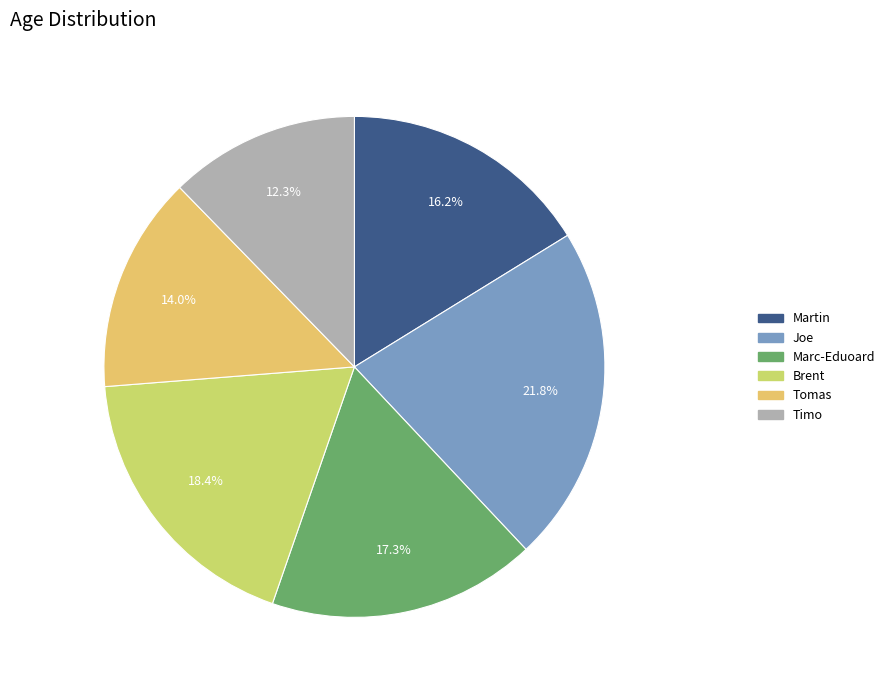

To the nearest percent, what percentage of the pie is Timo?

12%